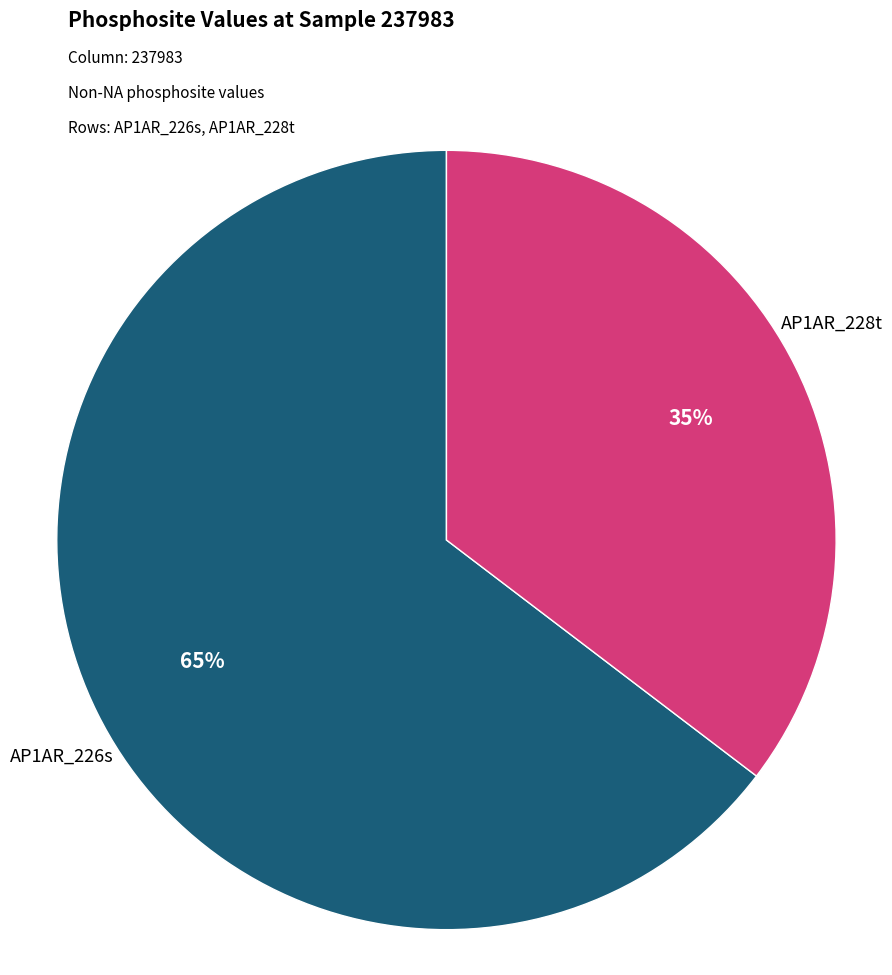

To the nearest percent, what is the average slice percentage?

50%